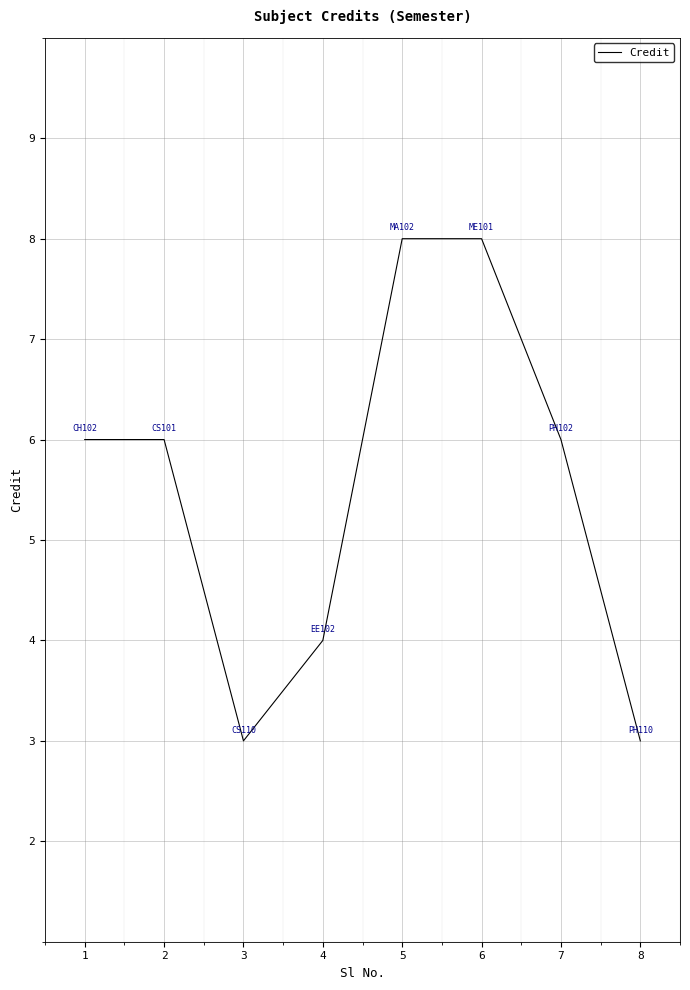

What is the greatest value displayed?

8